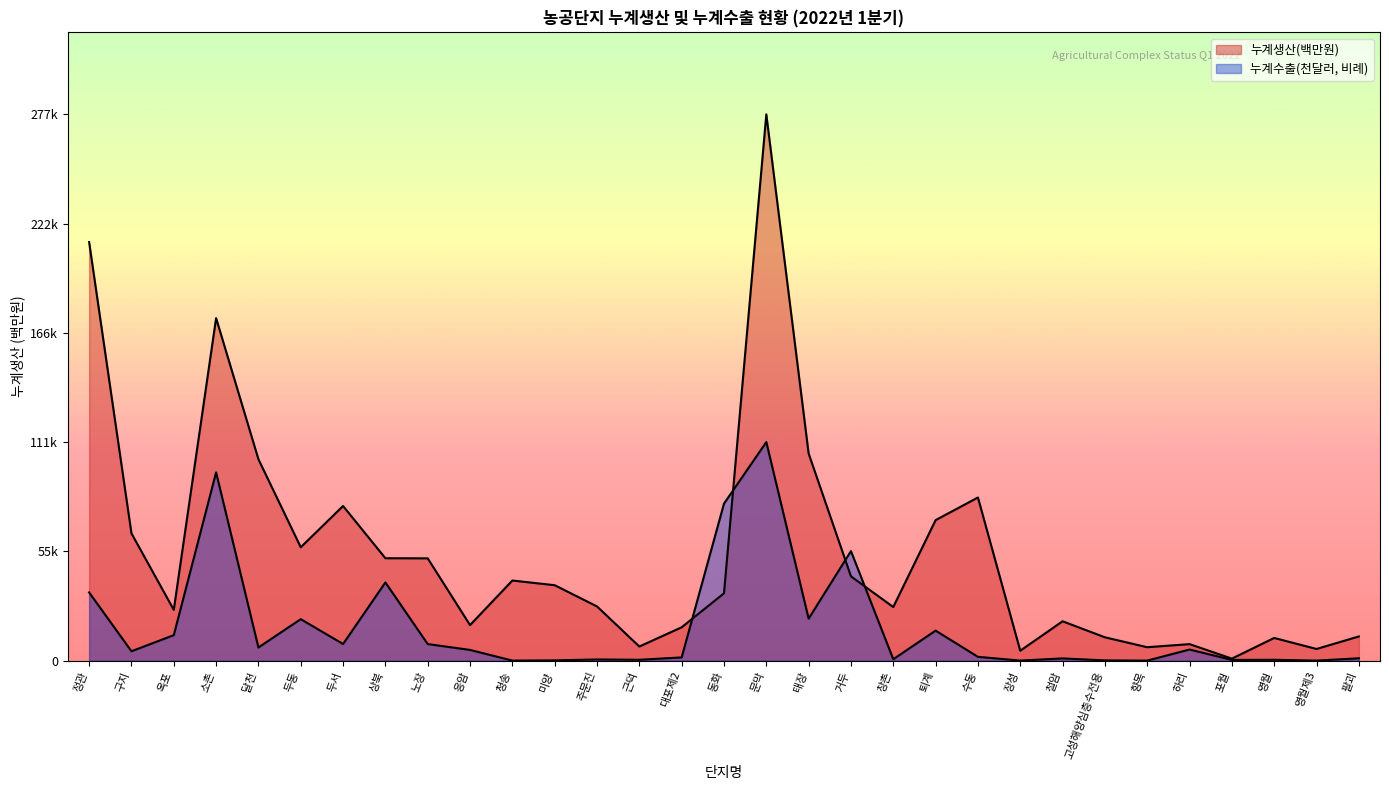

Reading left to right, list all the values displayed in this chart.

누계생산(백만원): 정관=212750.0	구지=64674.0	옥포=25796.0	소촌=174100.0	달천=102362.0	두동=57610.0	두서=78586.0	상북=52029.0	노장=51972.0	응암=18043.0	청송=40703.0	미양=38322.0	주문진=27533.0	근덕=7156.0	대포제2=16928.0	동화=34213.0	문막=277701.0	태장=105276.0	거두=42824.0	창촌=27229.0	퇴계=71408.0	수동=82914.0	장성=5018.0	철암=19989.0	고성해양심층수전용=11839.0	향목=6797.0	하리=8371.0	포월=1002.0	영월=11510.0	영월제3=5908.0	팔괴=12266.0
누계수출(천달러): 정관=34649.0	구지=4744.2	옥포=12923.1	소촌=95658.8	달천=6664.2	두동=21063.2	두서=8427.1	상북=39734.9	노장=8397.5	응암=5420.7	청송=0.0	미양=111.6	주문진=574.0	근덕=416.8	대포제2=1617.1	동화=79797.7	문막=111080.4	태장=21329.6	거두=55664.3	창촌=694.7	퇴계=15232.5	수동=1913.2	장성=6.8	철암=1109.2	고성해양심층수전용=95.7	향목=0.0	하리=5623.4	포월=355.3	영월=410.0	영월제3=0.0	팔괴=1166.1